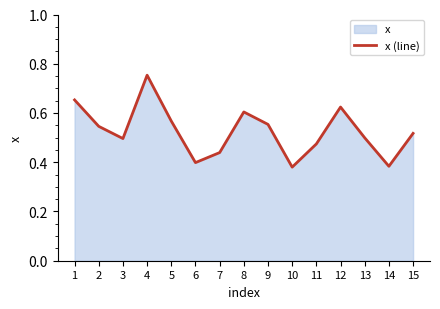

What is the value of the 10th point from the left?

0.4